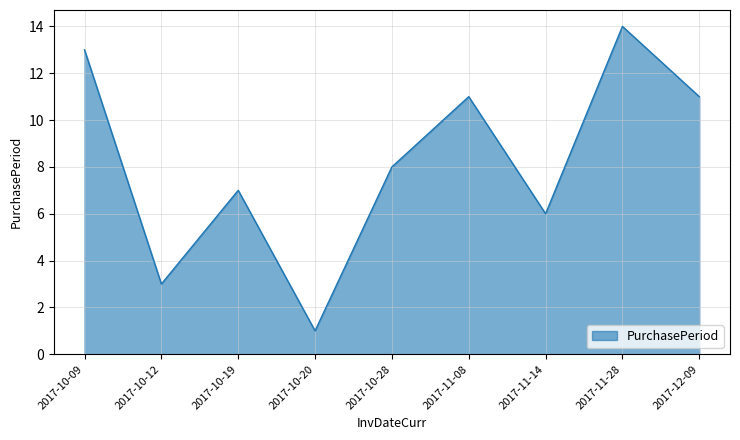

What is the approximate value at 2017-10-09?

13